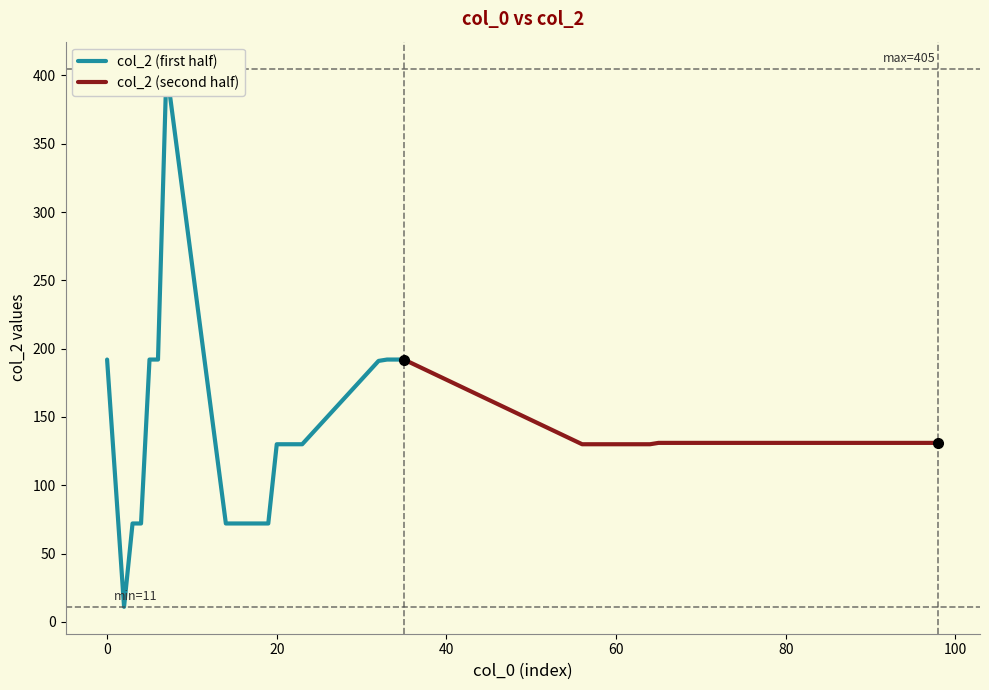

Rank the categories by value from lowest to highest.

2, 3, 4, 14, 15, 16, 17, 18, 19, 20, 21, 22, 23, 56, 57, 58, 59, 62, 63, 64, 65, 74, 75, 76, 77, 92, 93, 94, 95, 96, 97, 98, 32, 0, 5, 6, 33, 34, 35, 7